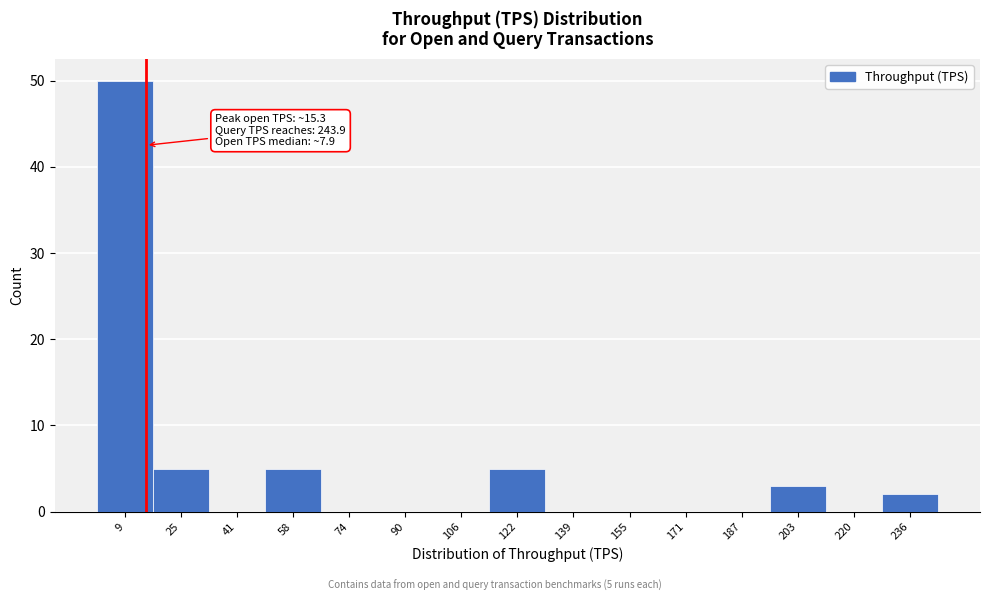

Which range on the x-axis has the tallest bar?

2 to 18